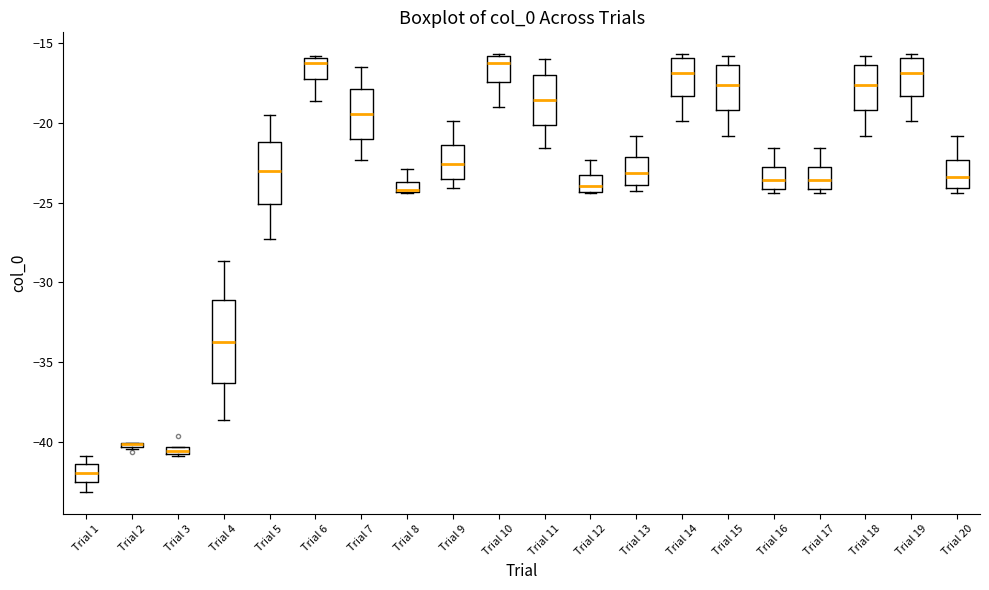

Comparing the boxes themselves (not the whiskers), which one is the tallest?

Trial 4